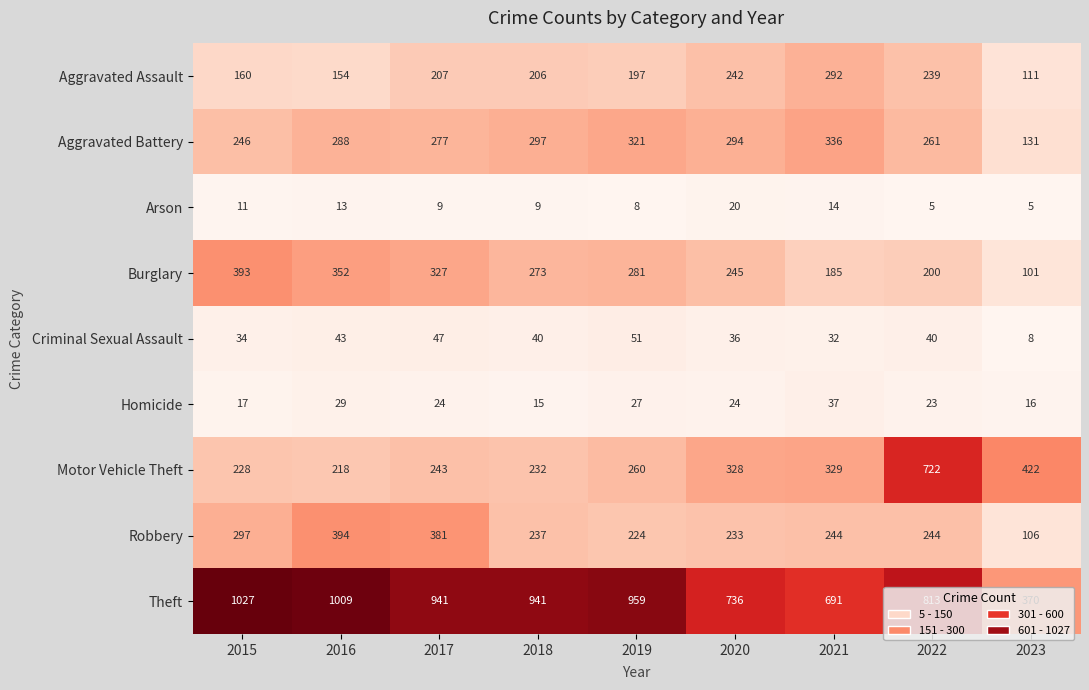

At which label is Criminal Sexual Assault closest to 29?

2021